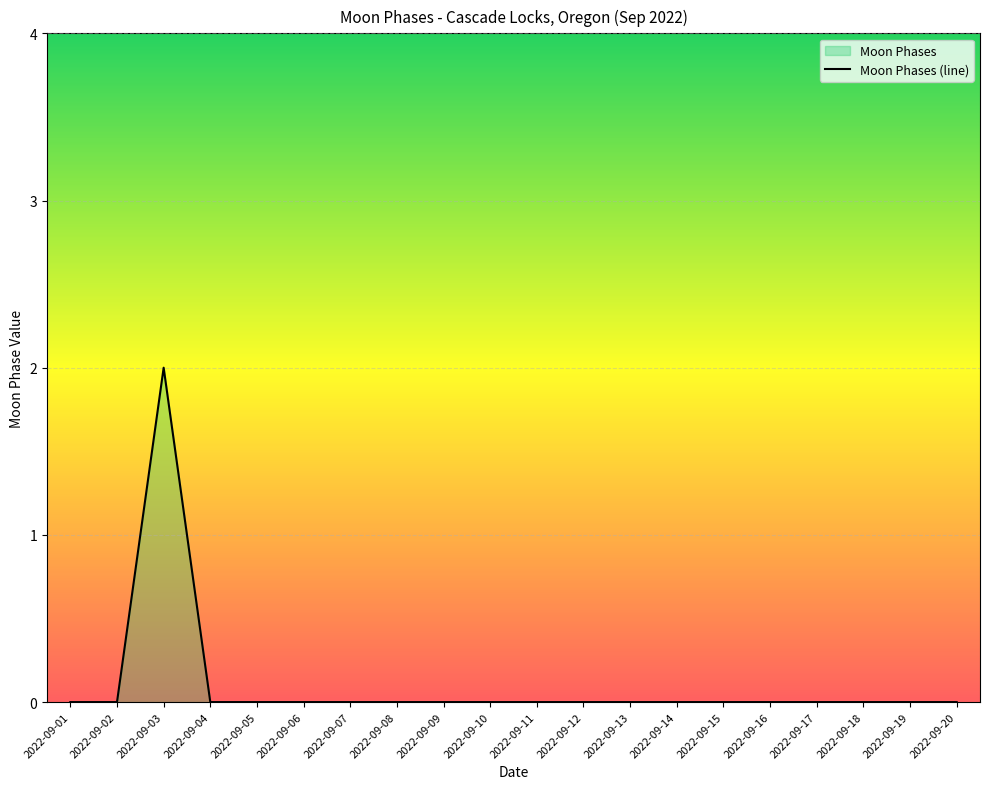

How many values are between 0 and 1?

19